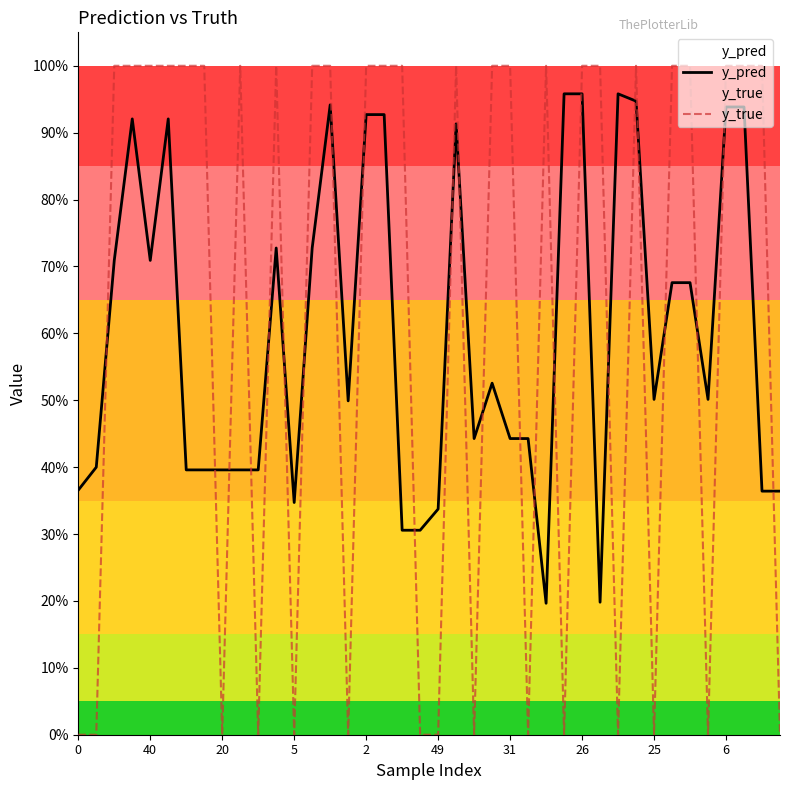

True or false: y_pred has a value of 0.3 at 20.

False